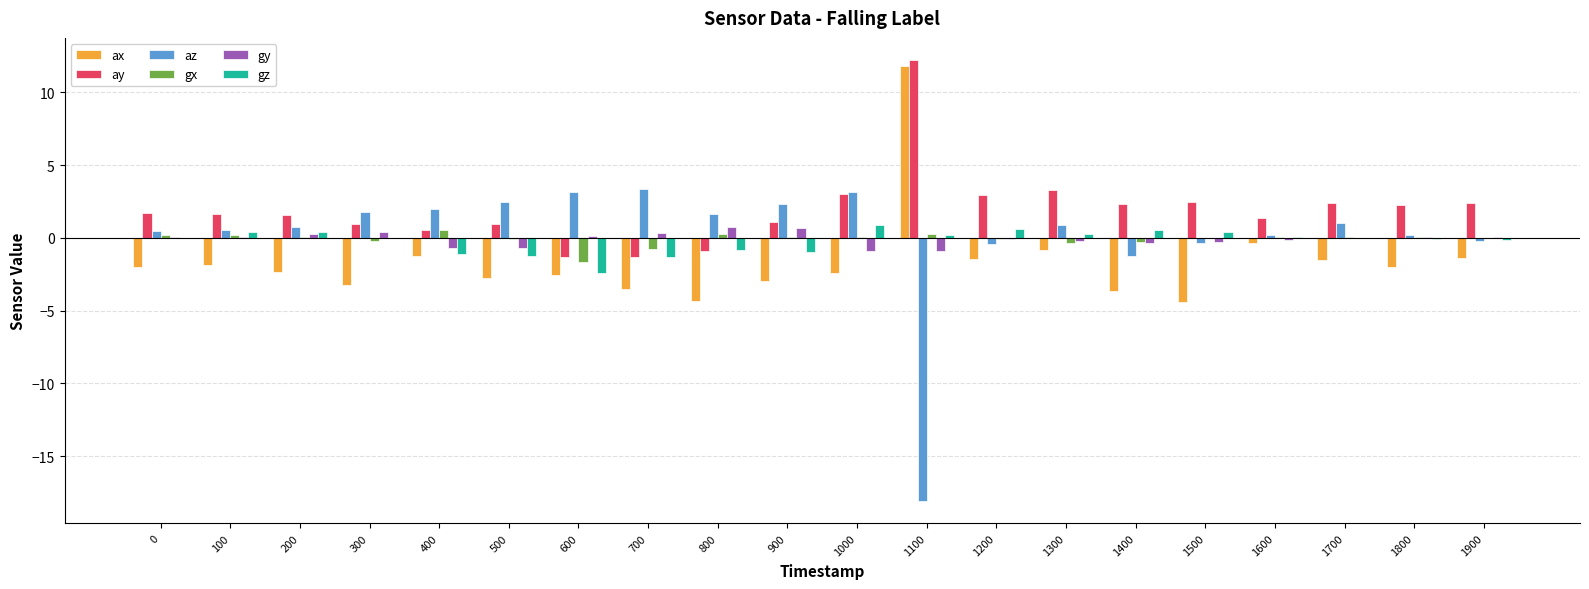

Is it true that gz equals -0.1 at 1900?

True